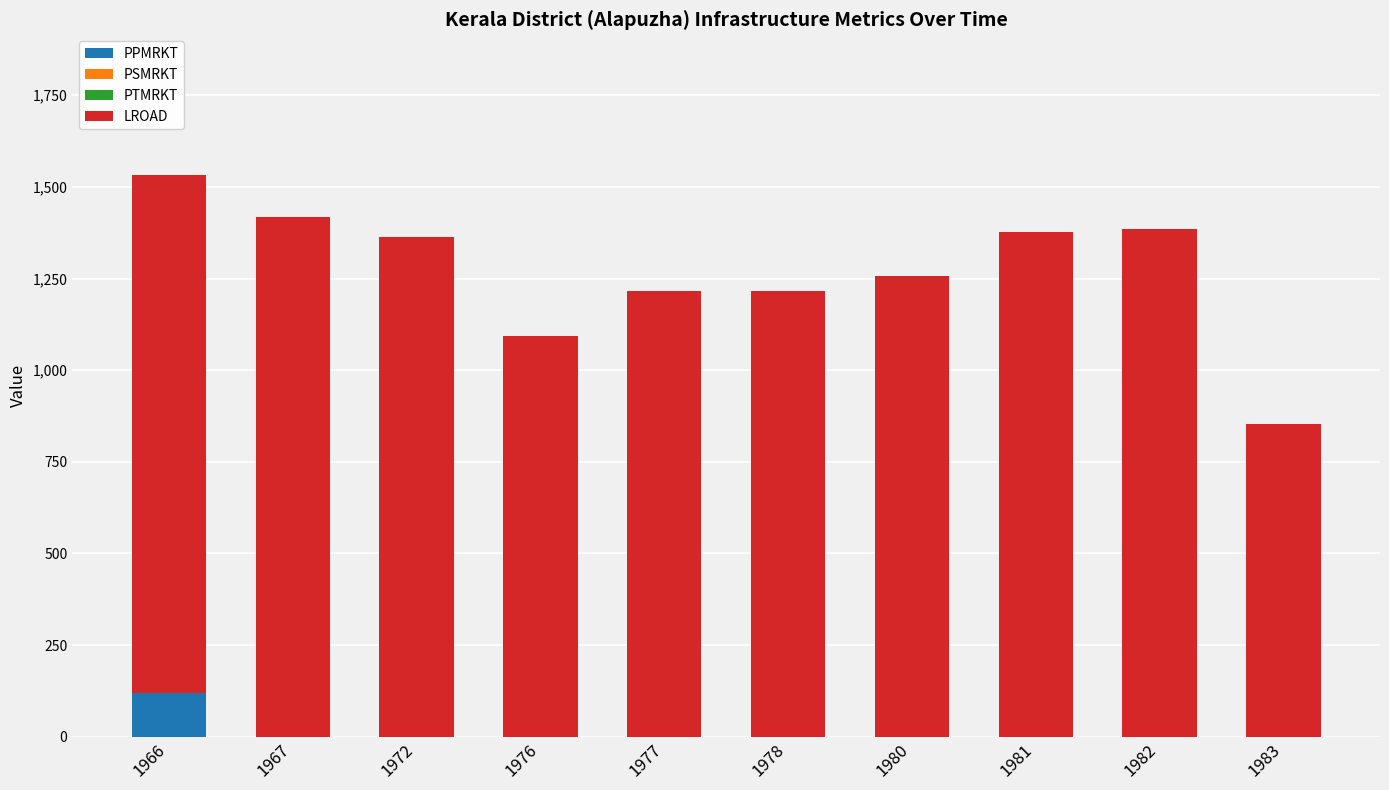

The PPMRKT series shows 0 at 1972. True or false?

True